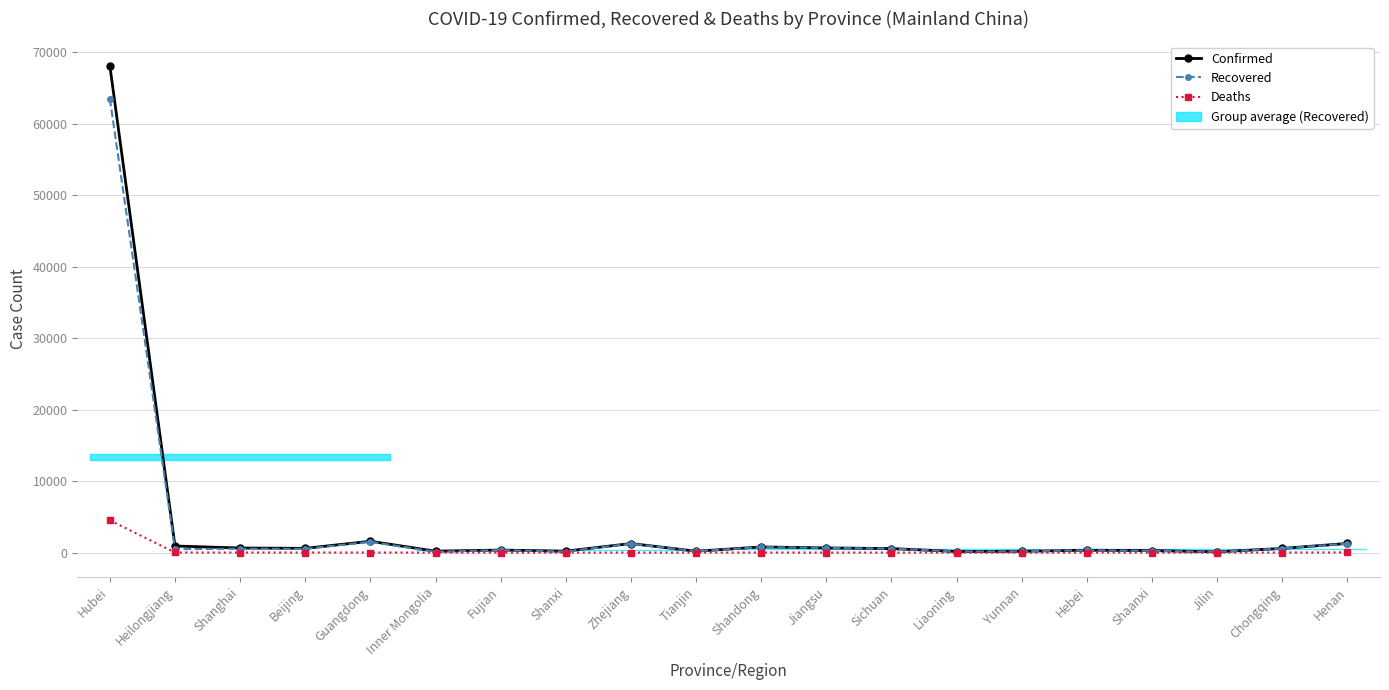

Read the Confirmed value at Shandong, to the nearest 50.

800